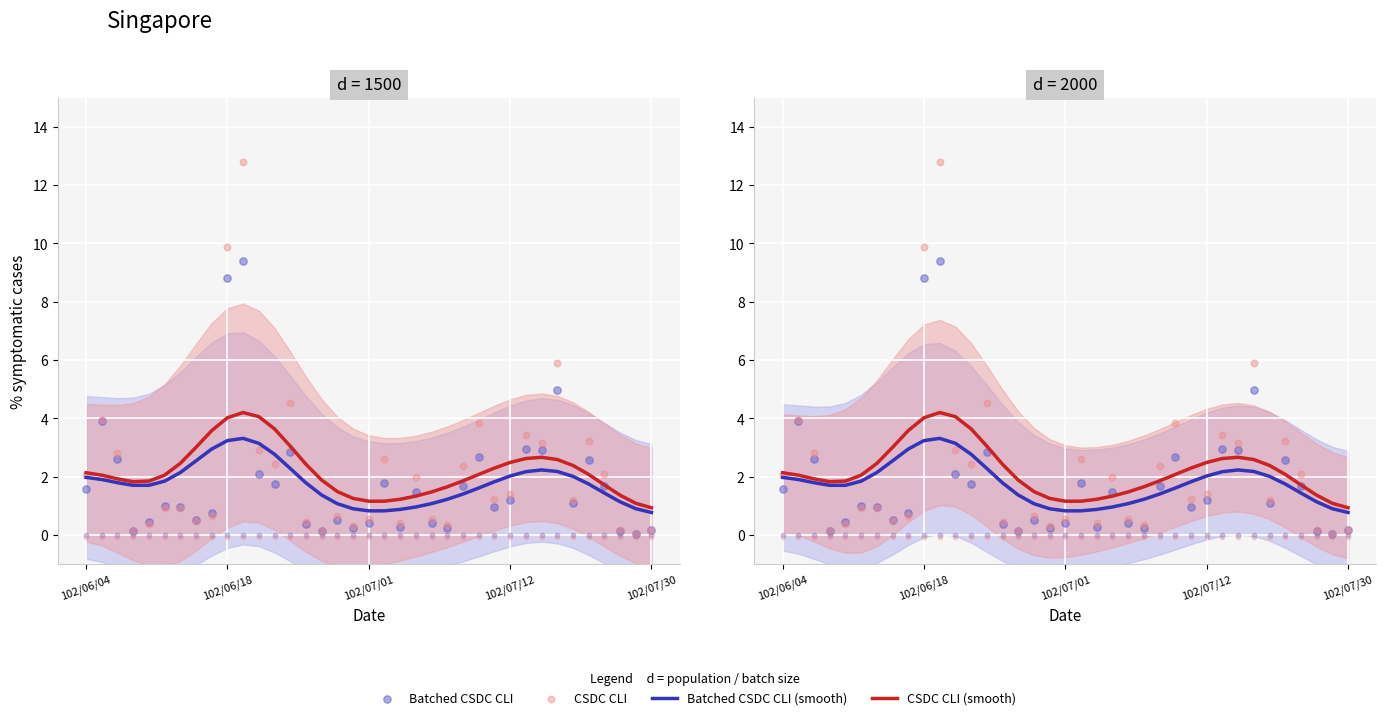

Which series has the largest total across all categories?

CSDC CLI (smooth)